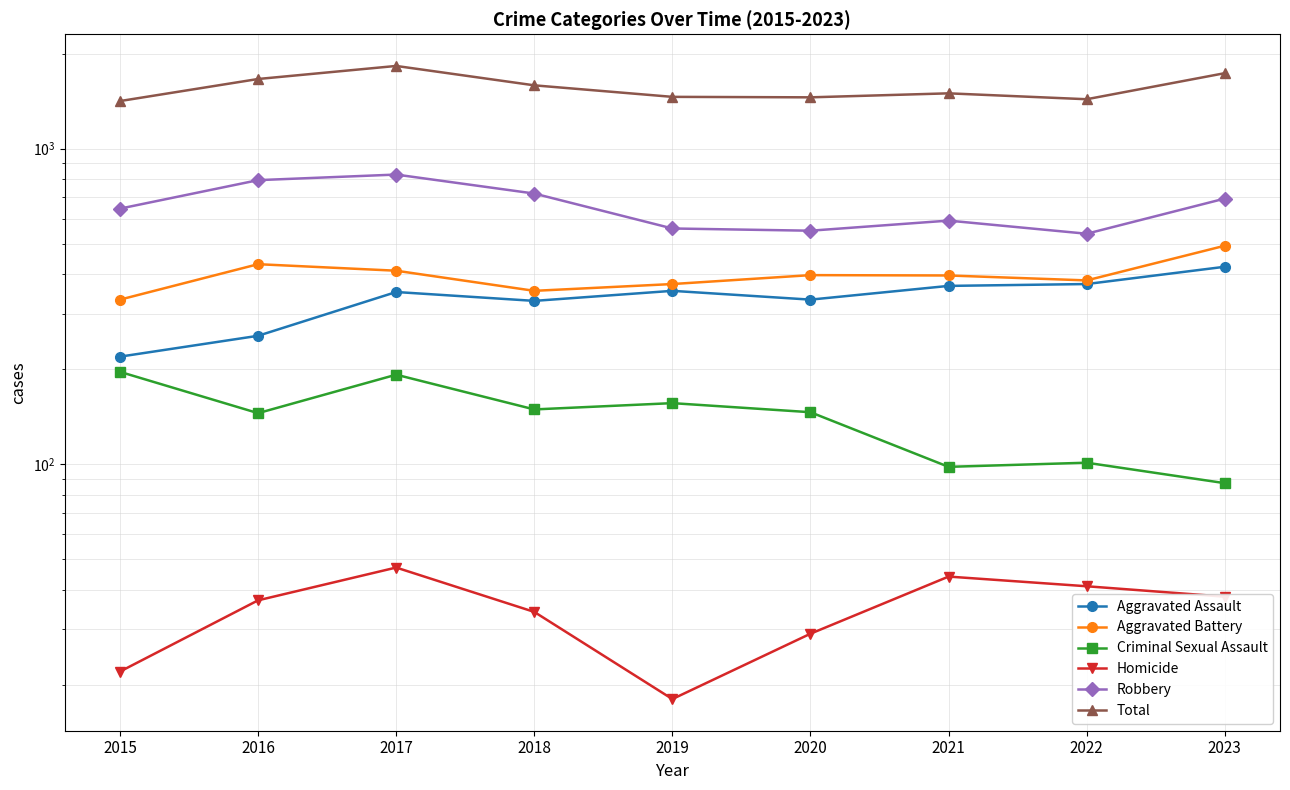

True or false: Total and Aggravated Assault intersect in this chart.

False